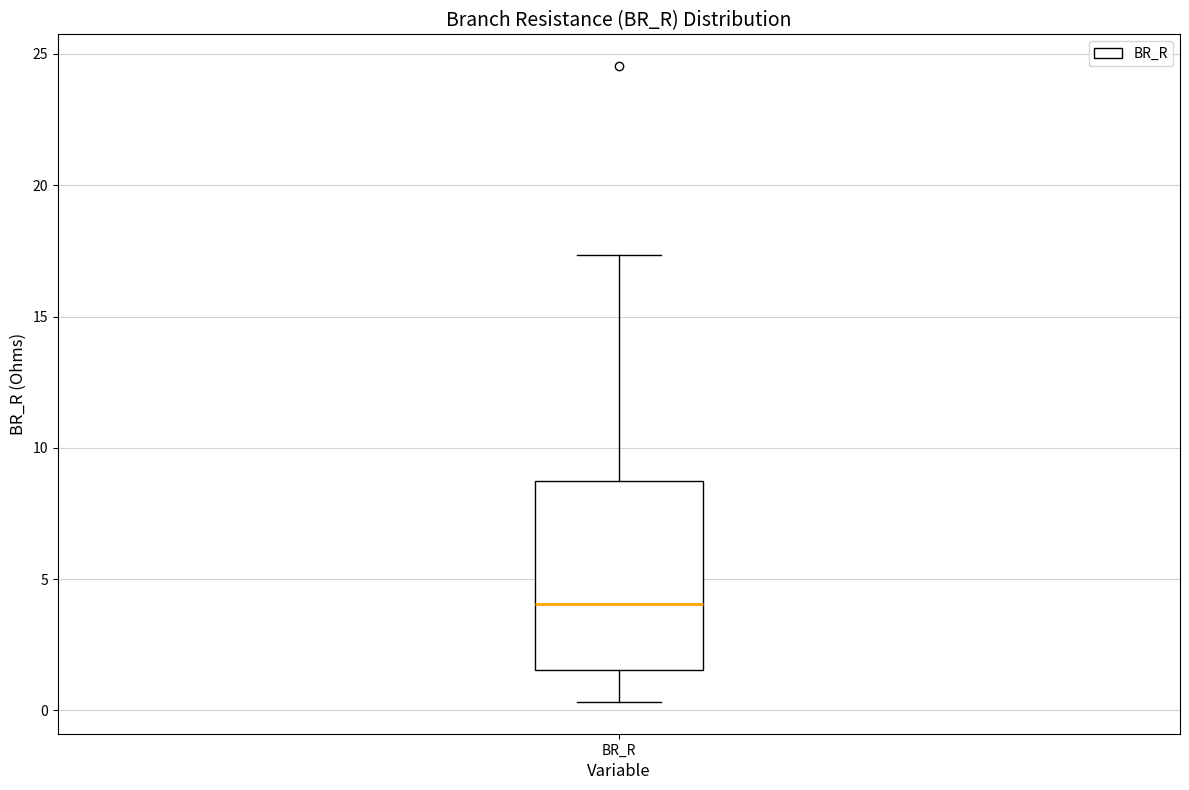

Transcribe this box plot: give where the median line is, the range the box spans, and where the two whiskers end, as read against the y-axis. The values are not printed on the chart, so give them approximately, as read against the axis.

median 4.0, box 1.5 to 8.5, whiskers 0.5 to 17.5